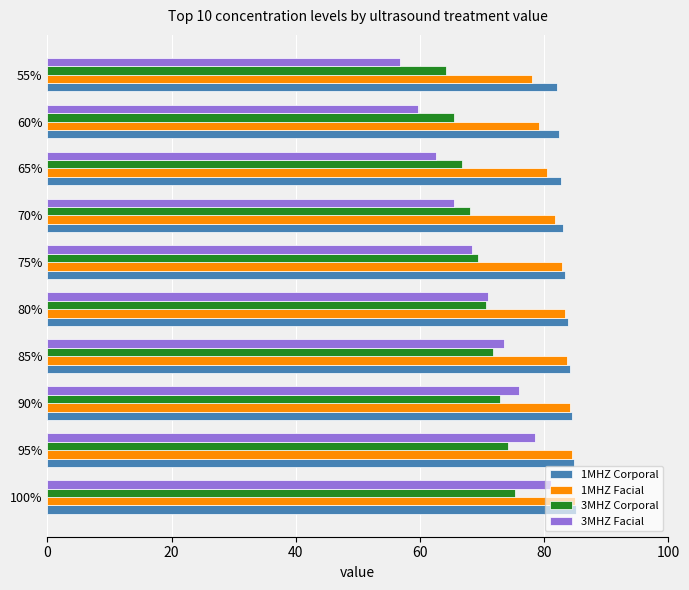

What is the difference between the maximum and minimum values in the 3MHZ Corporal series?

11.2